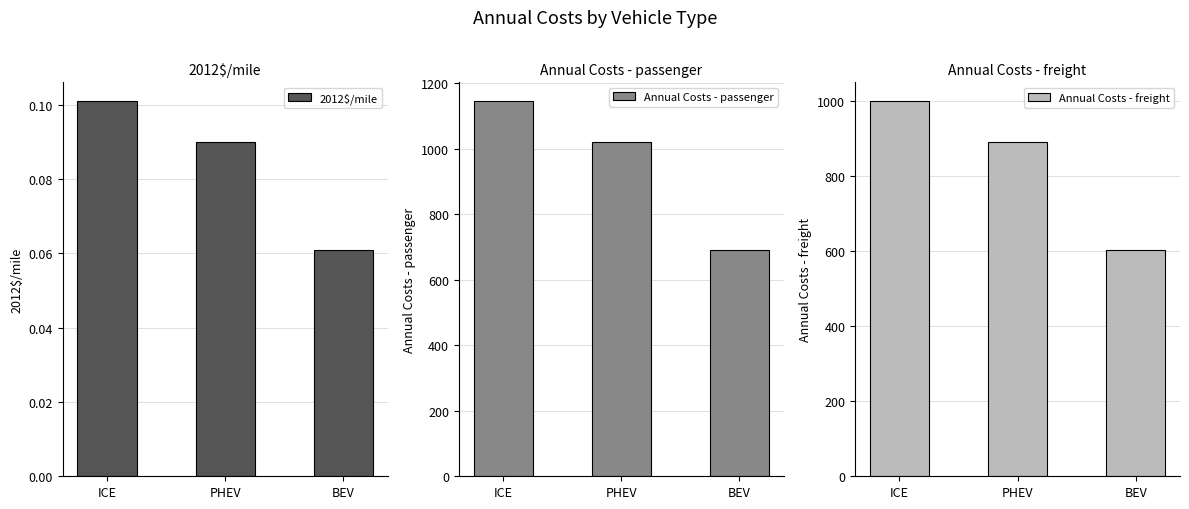

True or false: Annual Costs - freight has a value of 208.2 at BEV.

False